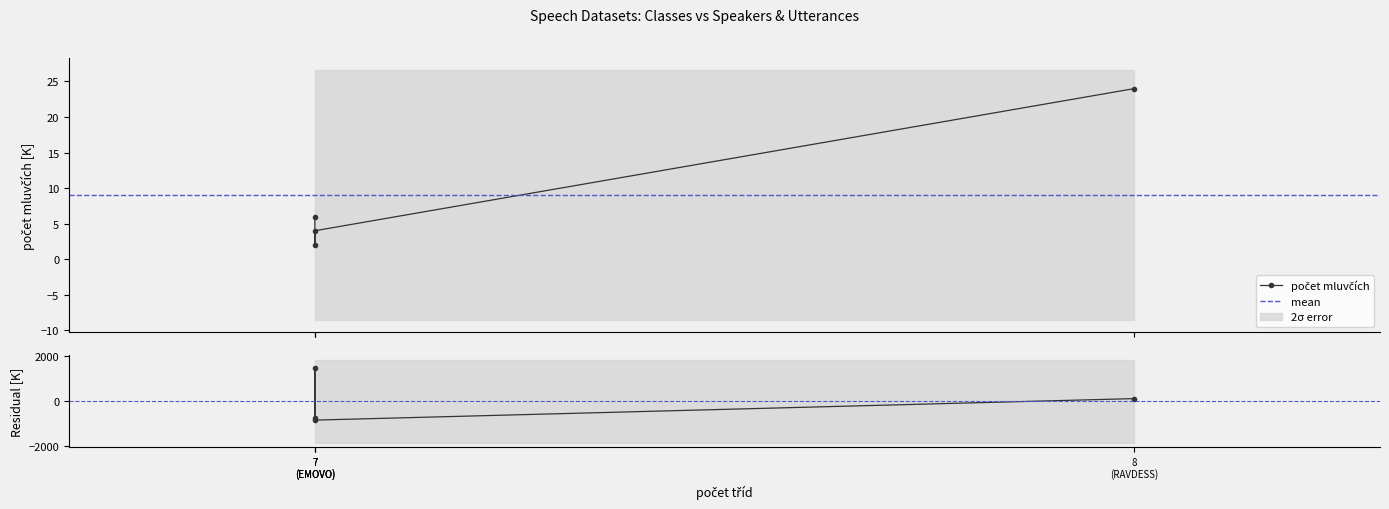

How many distinct data groups are displayed?

2